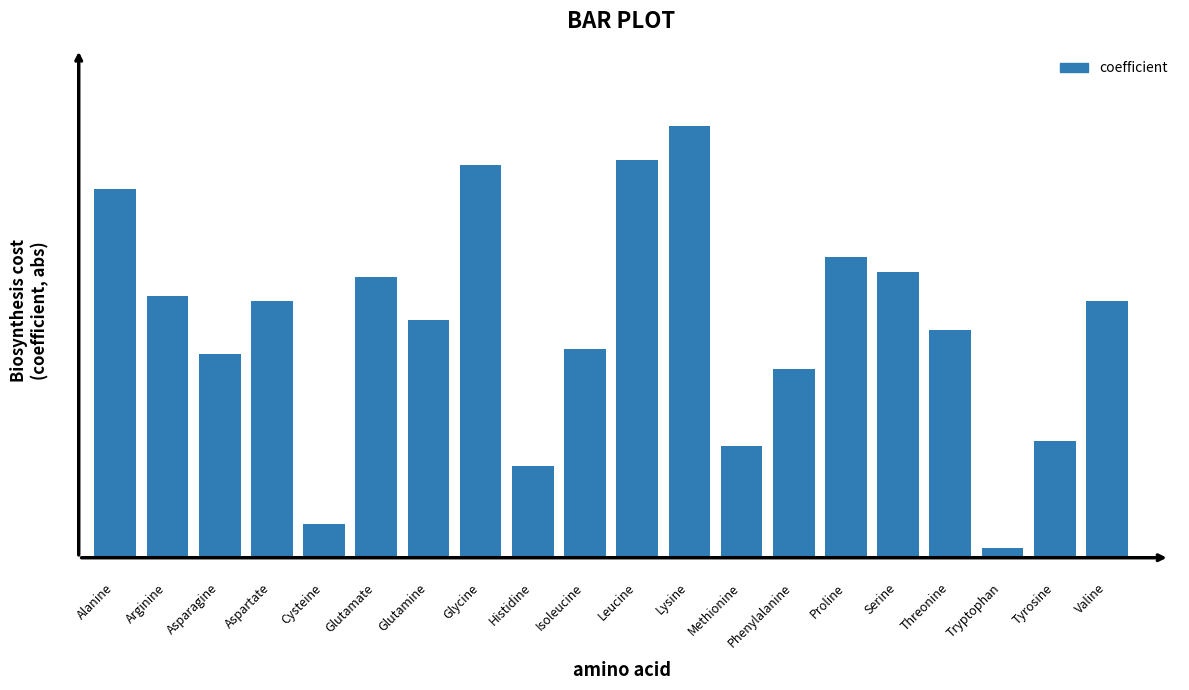

What is the value of the 20th bar from the left?

0.4